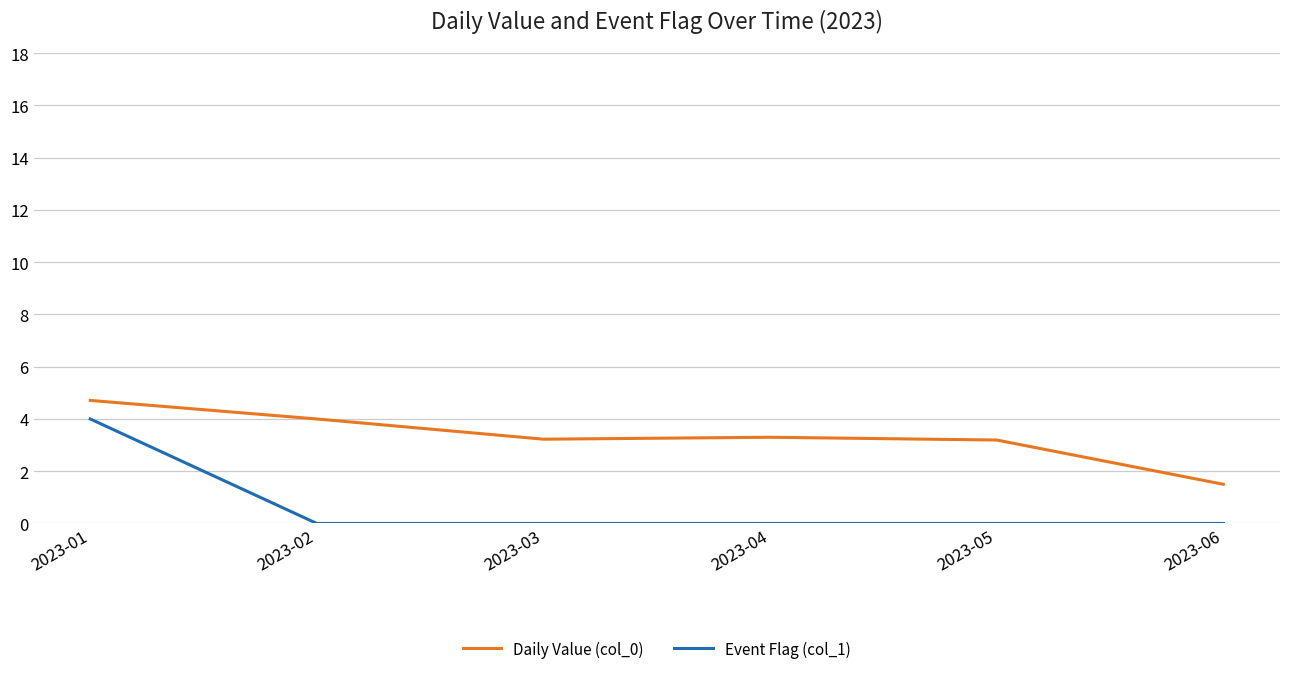

What is the total value across all series at 2023-04?

3.3